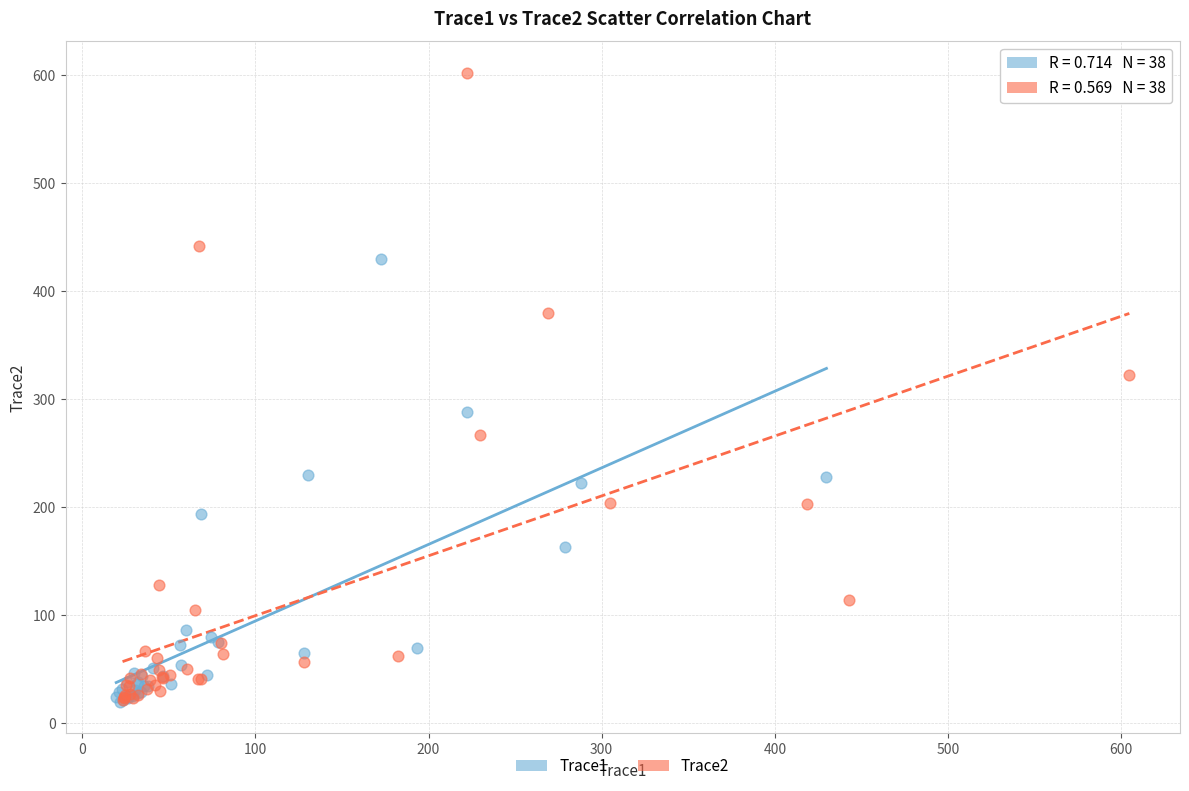

Which series has the widest spread of Y values?

Trace2